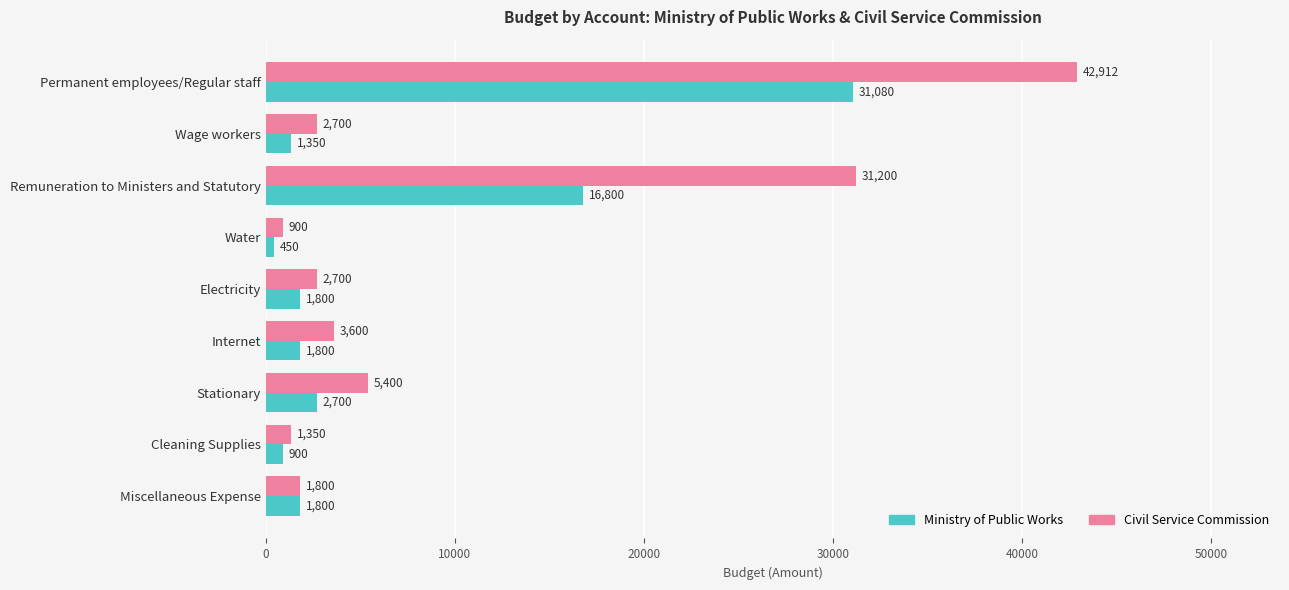

List the series in order of their overall mean, highest first.

Civil Service Commission, Ministry of Public Works